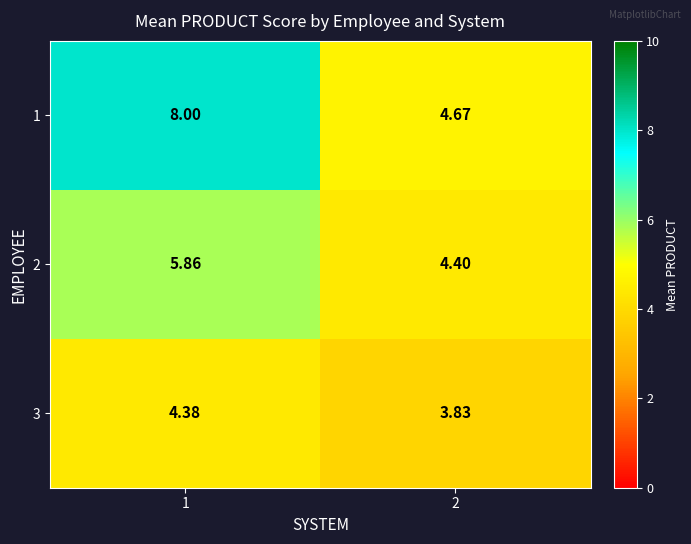

Count the number of categories in the chart.

2